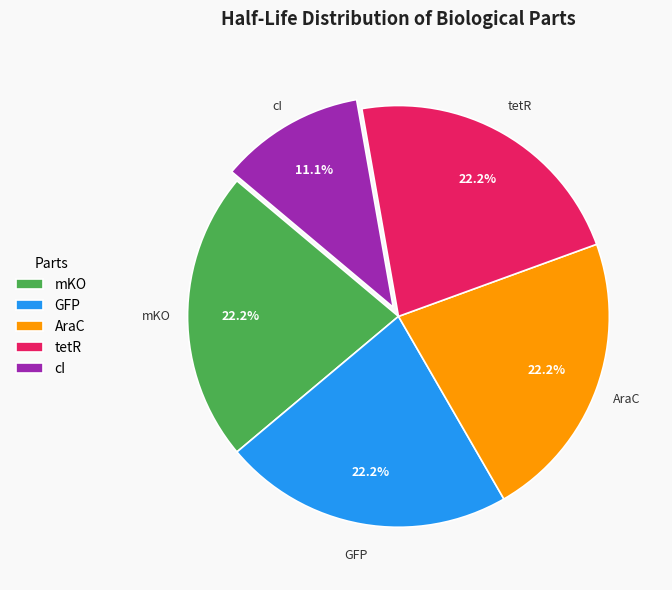

What percentage is the tetR slice, to the nearest percent?

22%